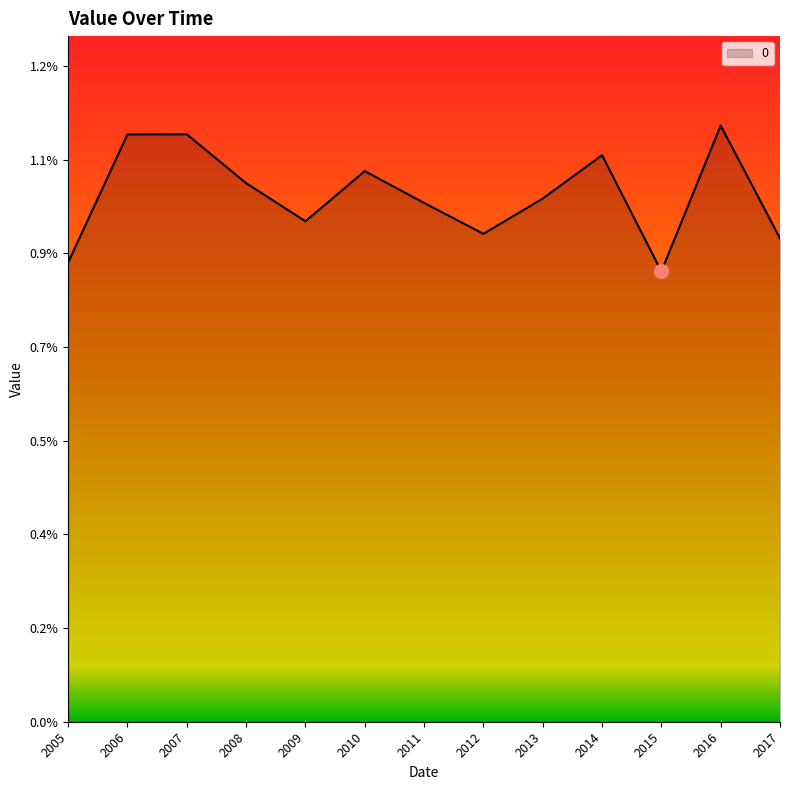

Does the chart display data point markers on the line(s)?

No